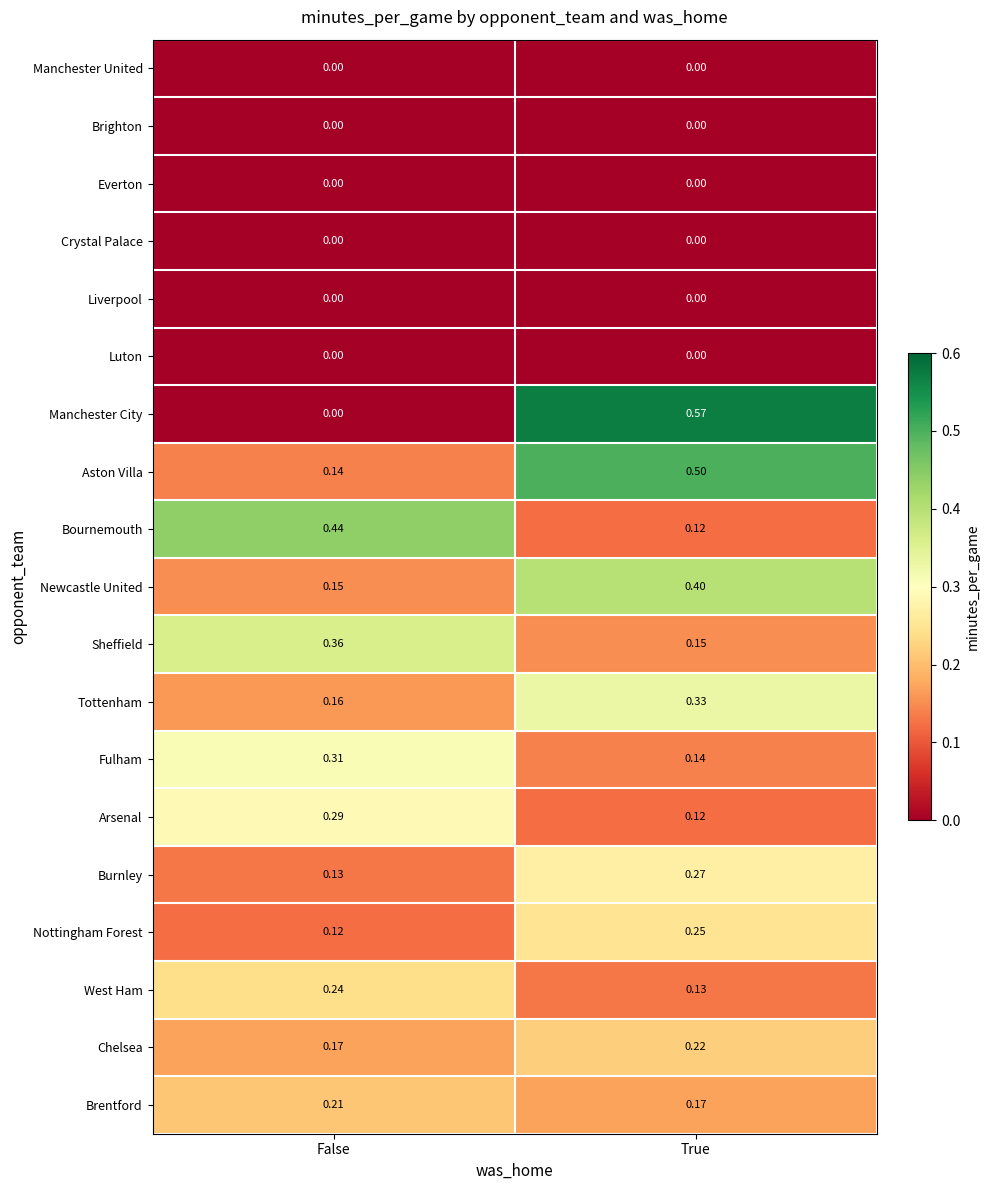

Which series has the largest range (max minus min)?

Manchester City